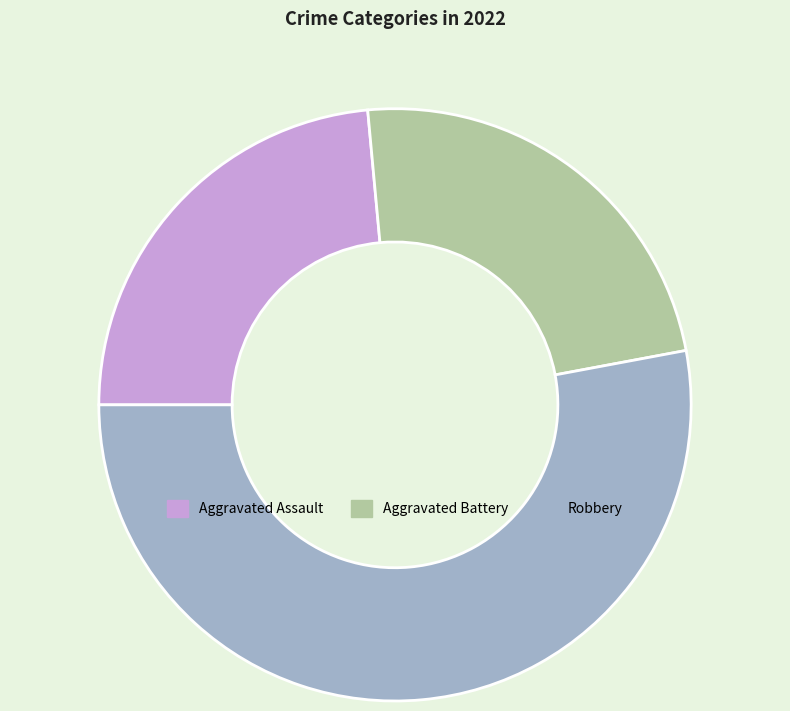

How many slices are in this pie chart?

3